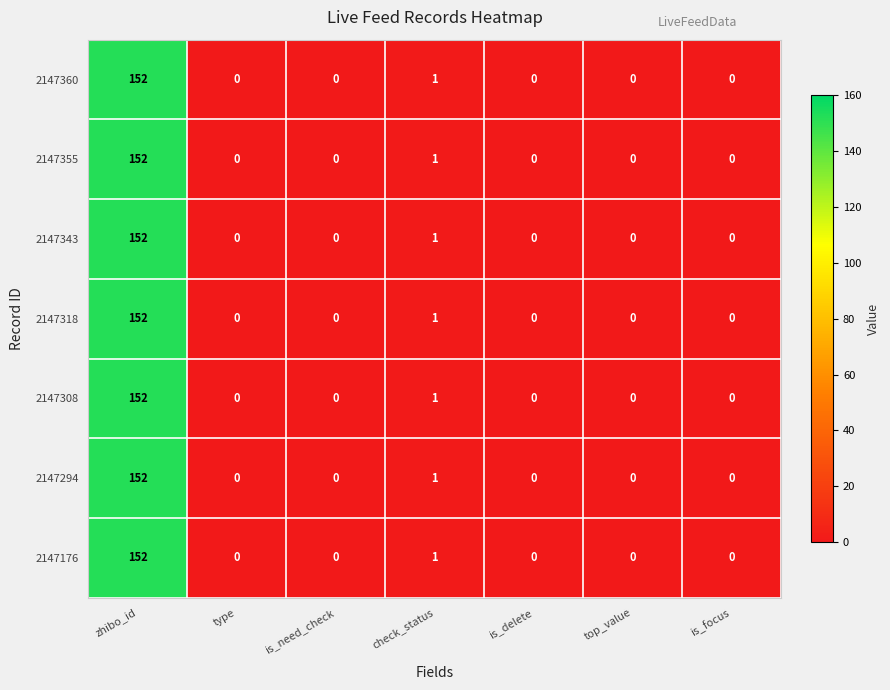

True or false: 2147343 has a value of 0 at is_need_check.

True